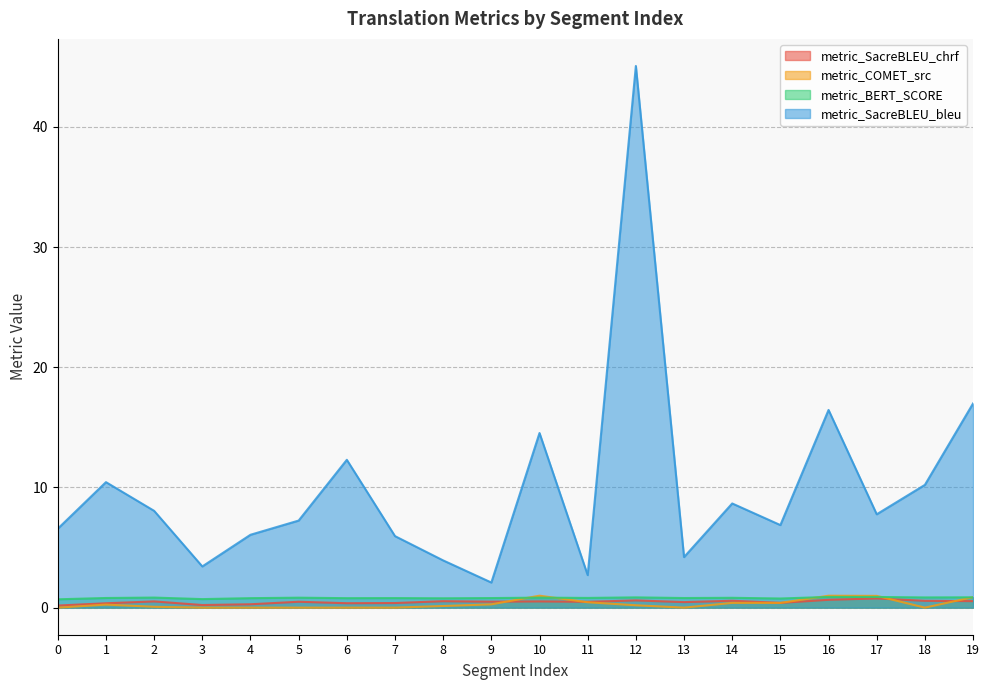

Reading left to right, list all the values displayed in this chart.

metric_SacreBLEU_chrf: 0=0.2	1=0.4	2=0.5	3=0.2	4=0.3	5=0.5	6=0.4	7=0.4	8=0.5	9=0.5	10=0.5	11=0.5	12=0.6	13=0.5	14=0.6	15=0.4	16=0.7	17=0.8	18=0.6	19=0.5
metric_COMET_src: 0=0.0	1=0.3	2=0.1	3=0.0	4=0.0	5=0.0	6=0.0	7=0.0	8=0.1	9=0.3	10=1.0	11=0.4	12=0.2	13=0.0	14=0.4	15=0.4	16=1.0	17=1.0	18=0.0	19=0.9
metric_BERT_SCORE: 0=0.7	1=0.8	2=0.8	3=0.7	4=0.8	5=0.8	6=0.8	7=0.8	8=0.8	9=0.8	10=0.8	11=0.8	12=0.9	13=0.8	14=0.8	15=0.8	16=0.9	17=0.9	18=0.8	19=0.9
metric_SacreBLEU_bleu: 0=6.6	1=10.4	2=8.1	3=3.4	4=6.1	5=7.2	6=12.3	7=6.0	8=3.9	9=2.1	10=14.5	11=2.7	12=45.1	13=4.2	14=8.7	15=6.9	16=16.4	17=7.8	18=10.2	19=17.0